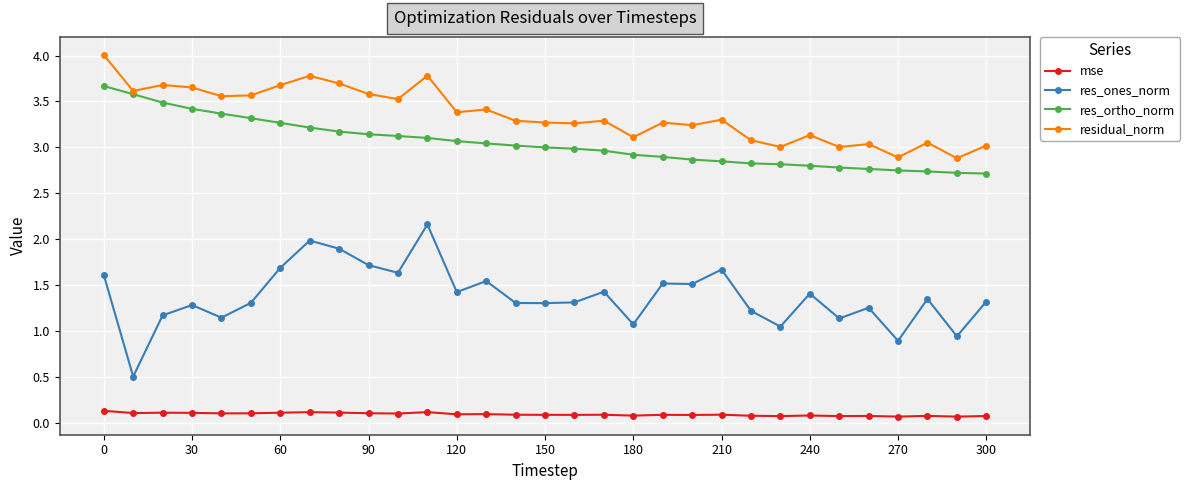

What is the smallest value displayed?

0.1